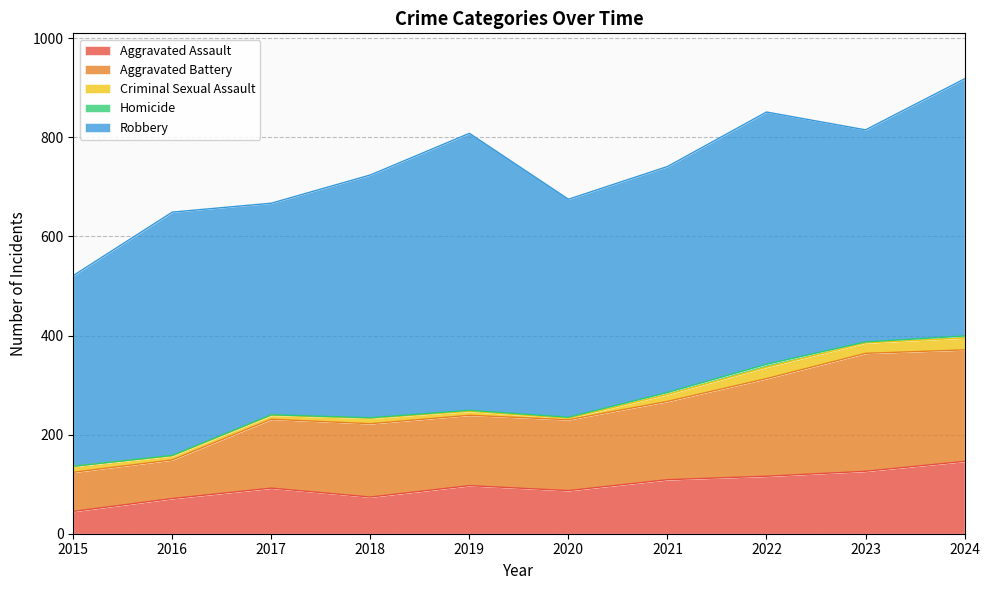

The Criminal Sexual Assault series shows 7 at 2024. True or false?

False